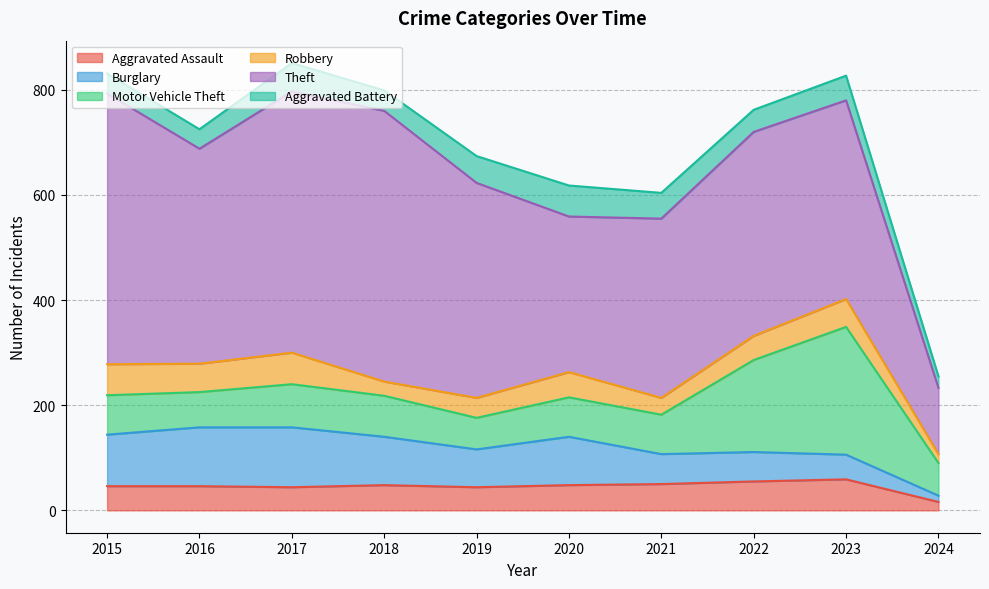

In Burglary, how many points are lower than both neighbors (excluding endpoints)?

1